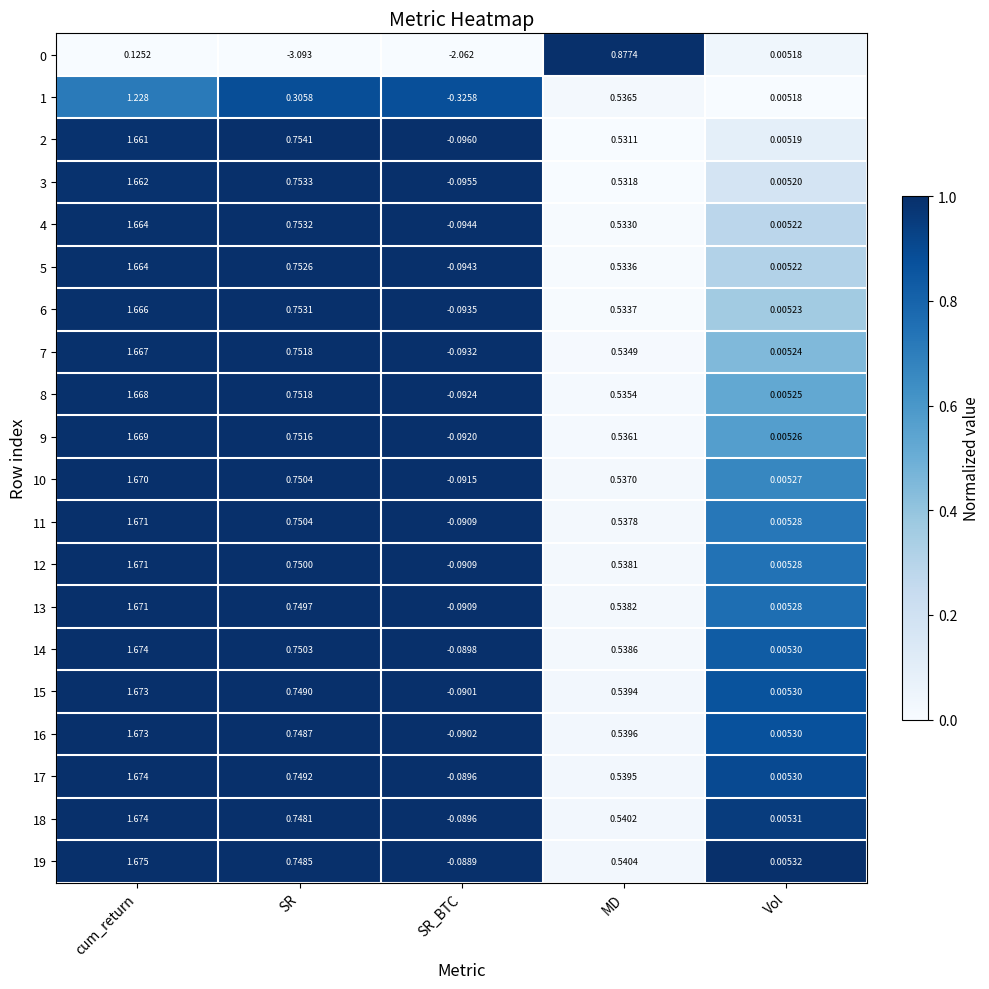

Rank the categories by 0 value from highest to lowest.

MD, cum_return, Vol, SR_BTC, SR